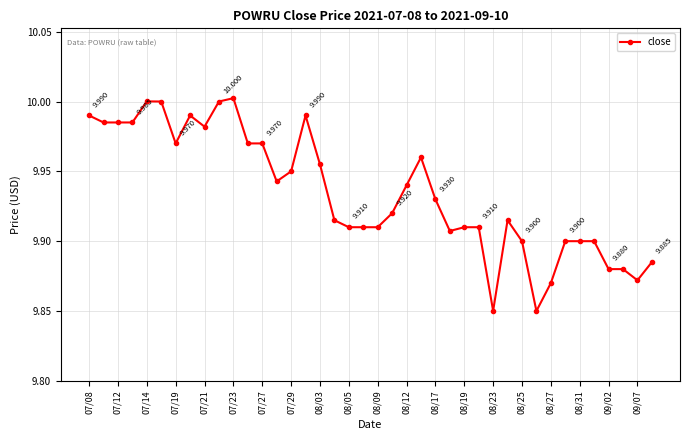

What is the sum of all values?

397.4